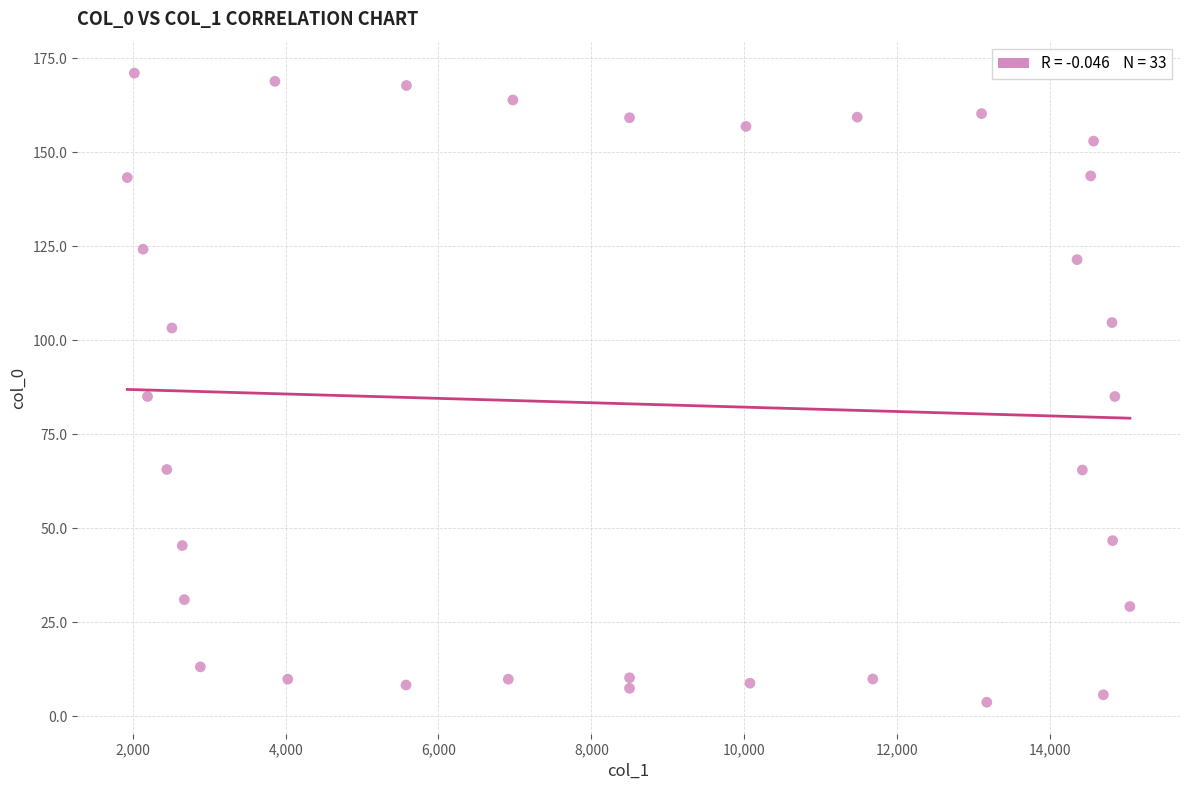

What is the range of X values (max minus min)?

13118.9